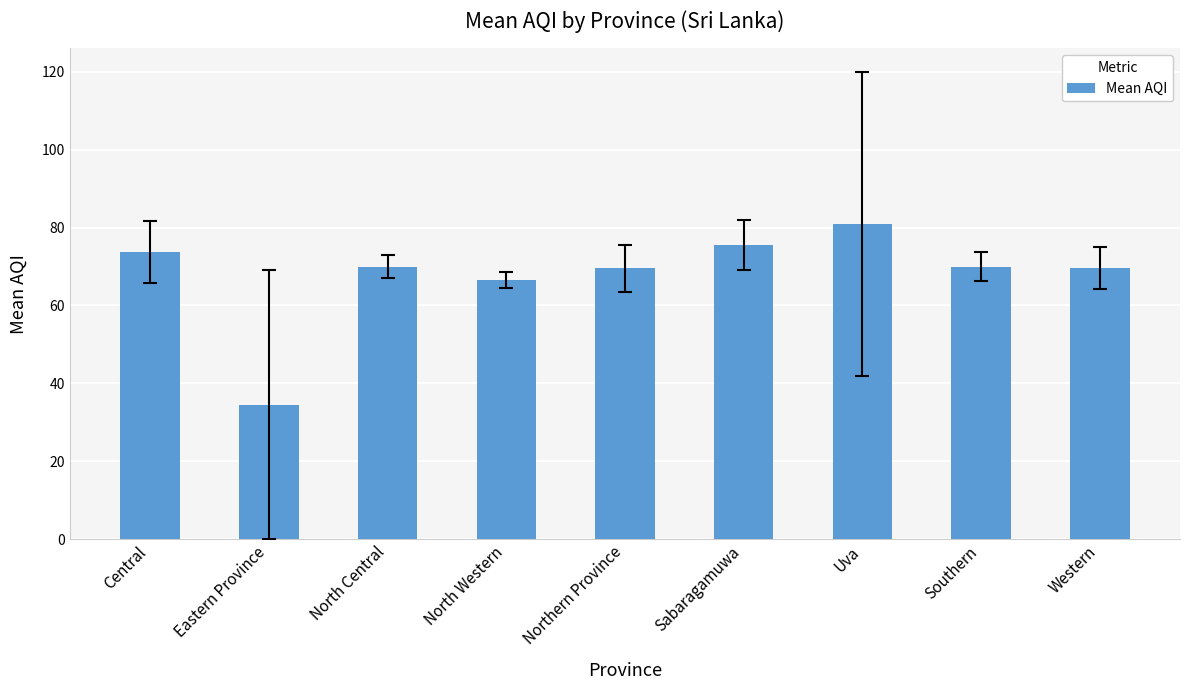

Where is the data nearest to the value 57?

North Western